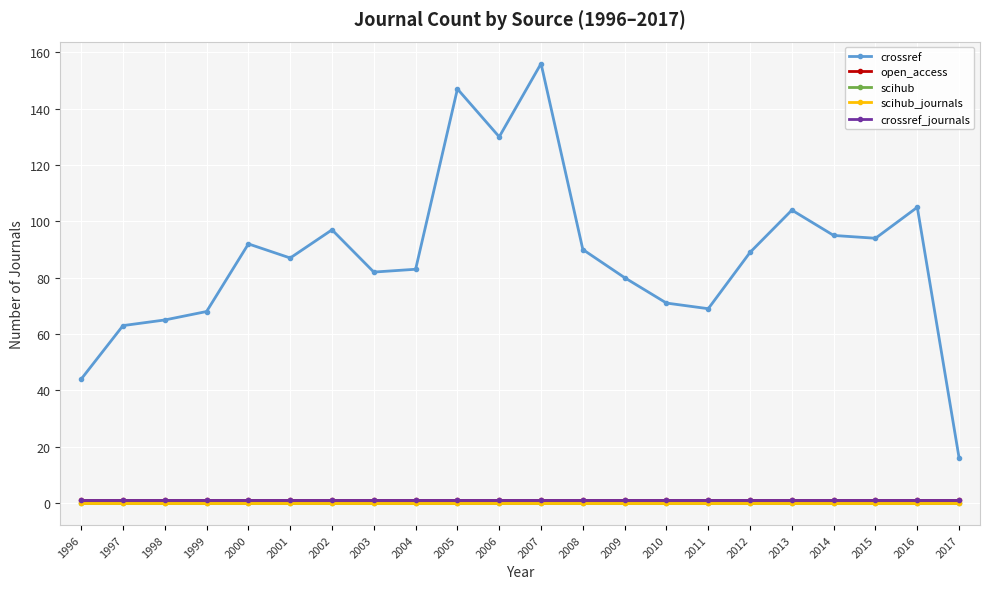

At how many categories does at least one series exceed 70?

16